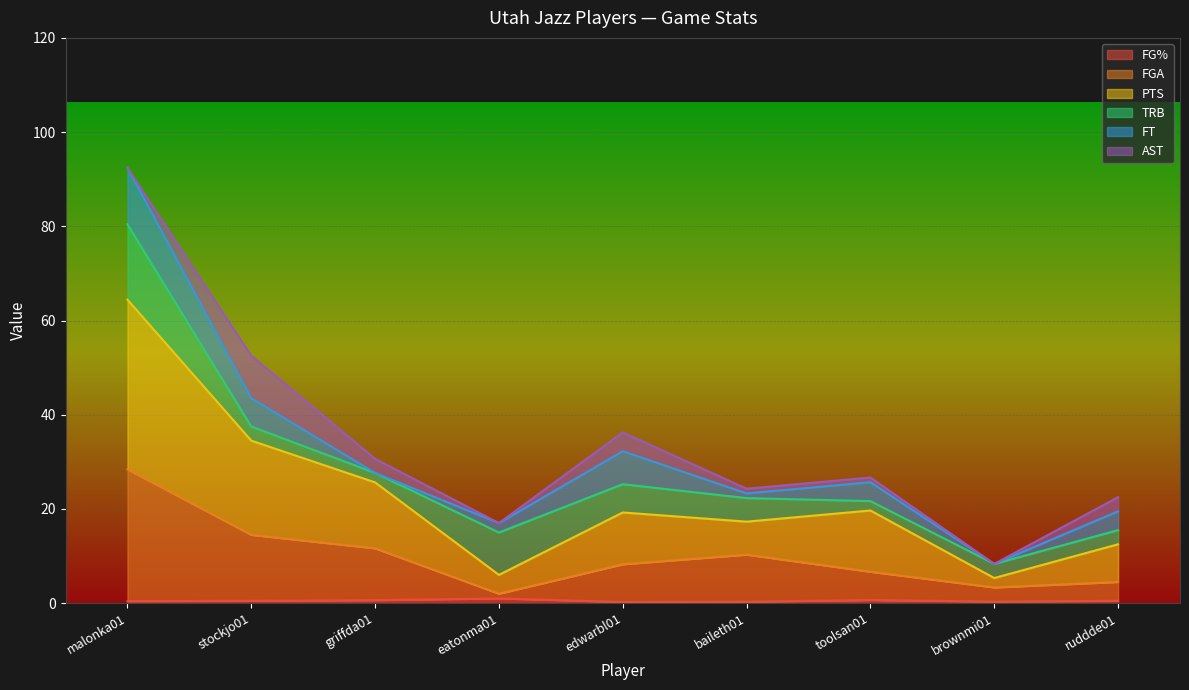

List the labels in order of FGA value, largest first.

malonka01, stockjo01, griffda01, baileth01, edwarbl01, toolsan01, ruddde01, brownmi01, eatonma01